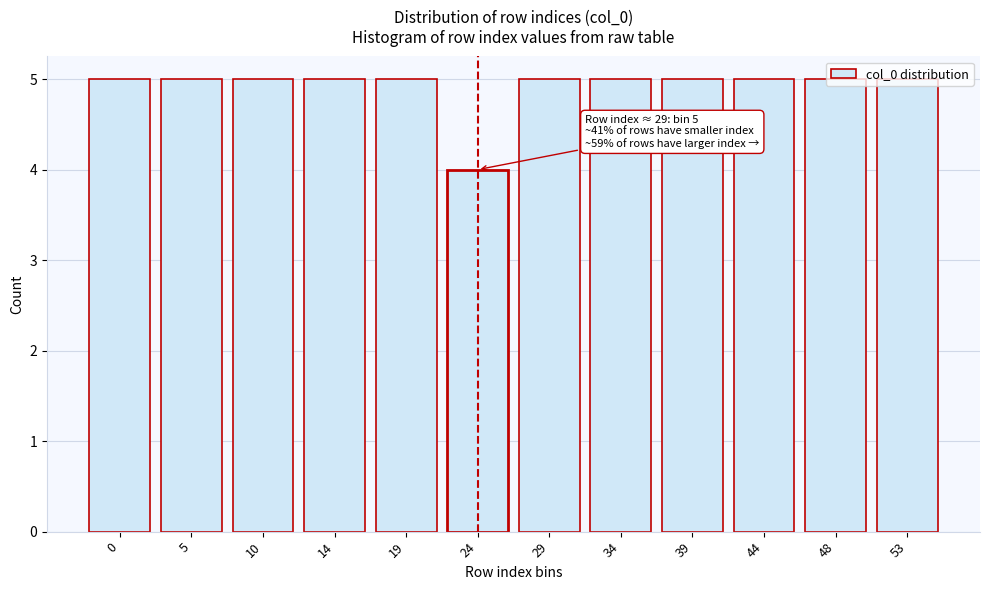

What is the sum of all values?

59